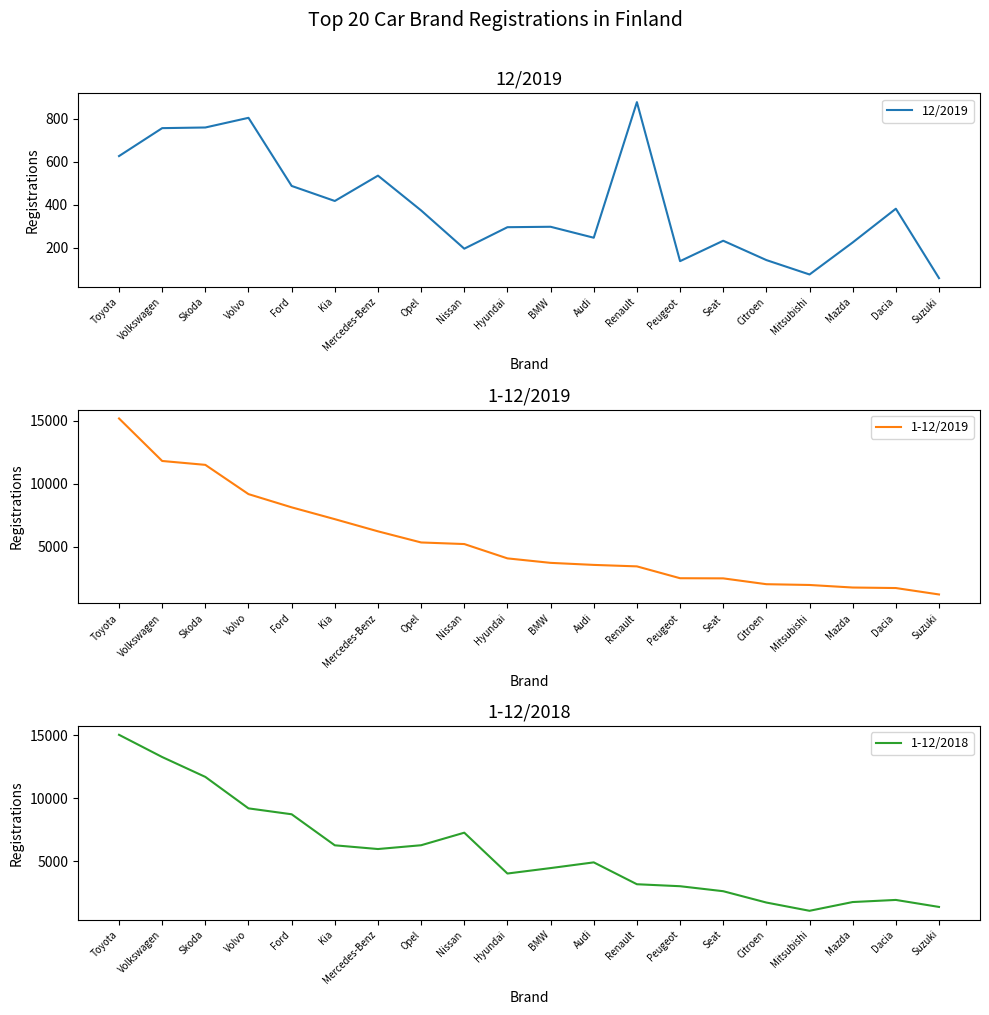

Between Hyundai and Renault, which series saw the biggest shift?

1-12/2018